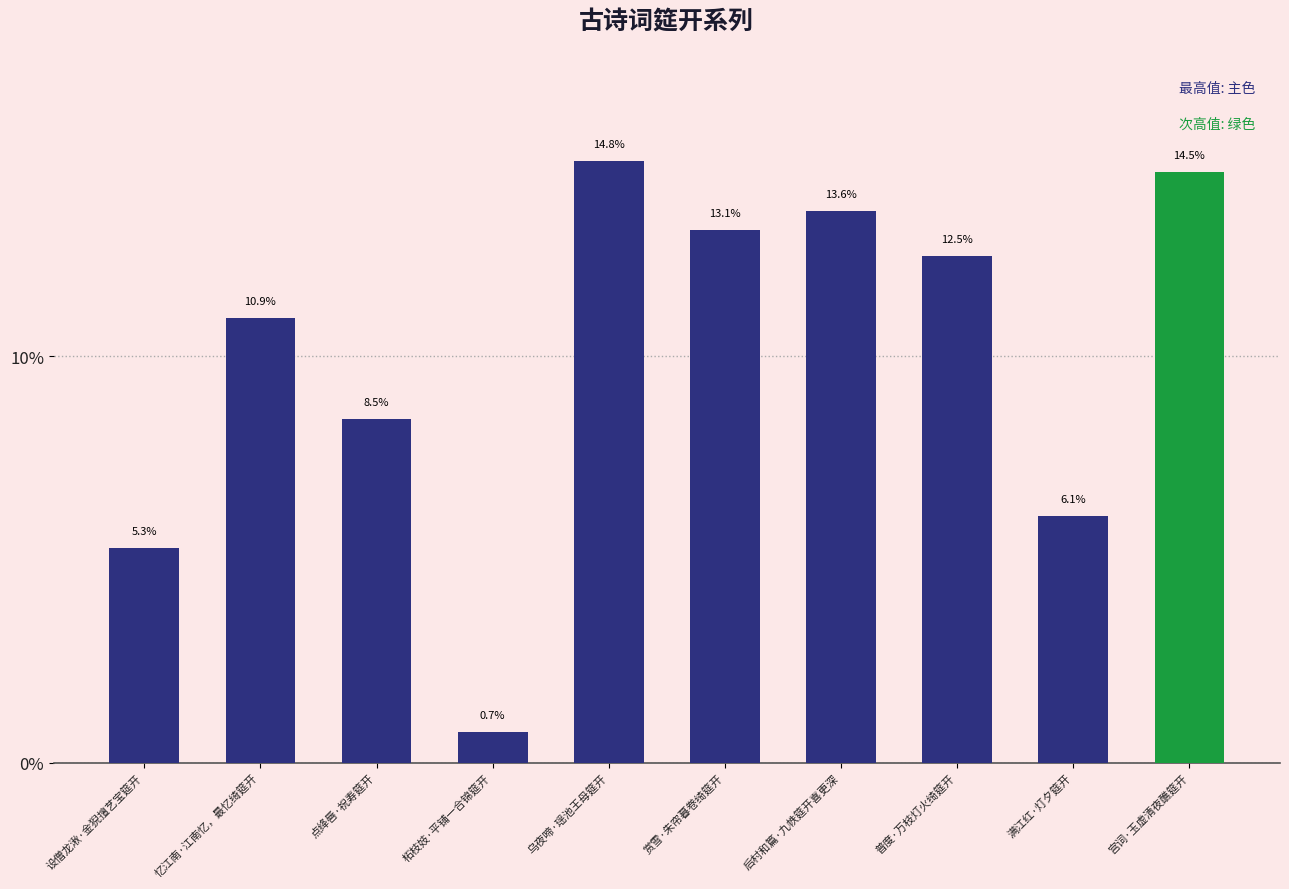

How many bars are there in total?

10